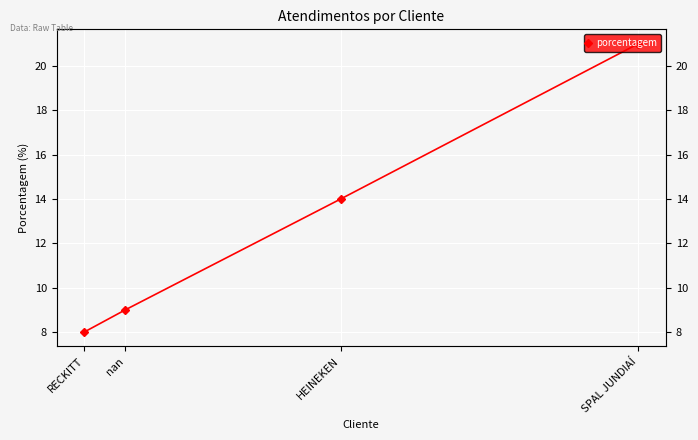

Where is the data nearest to the value 14?

HEINEKEN